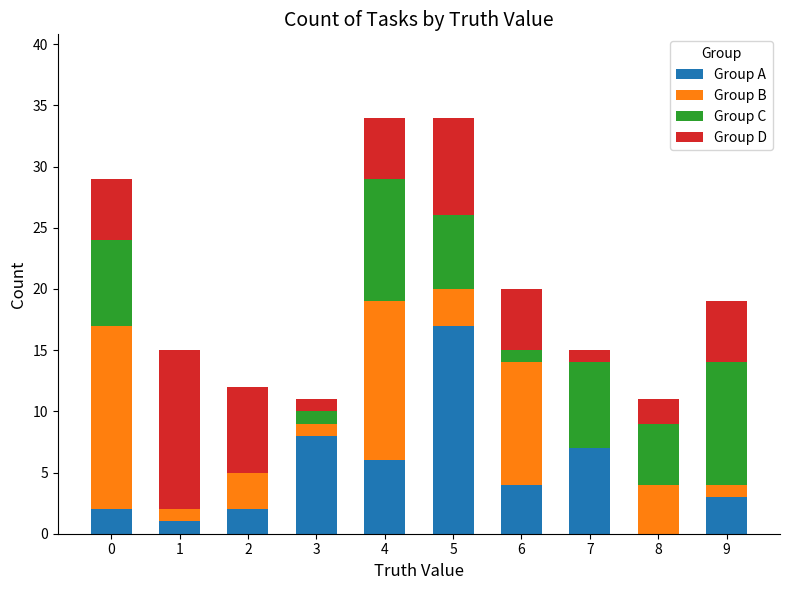

True or false: Group A has a value of 14 at 3.

False